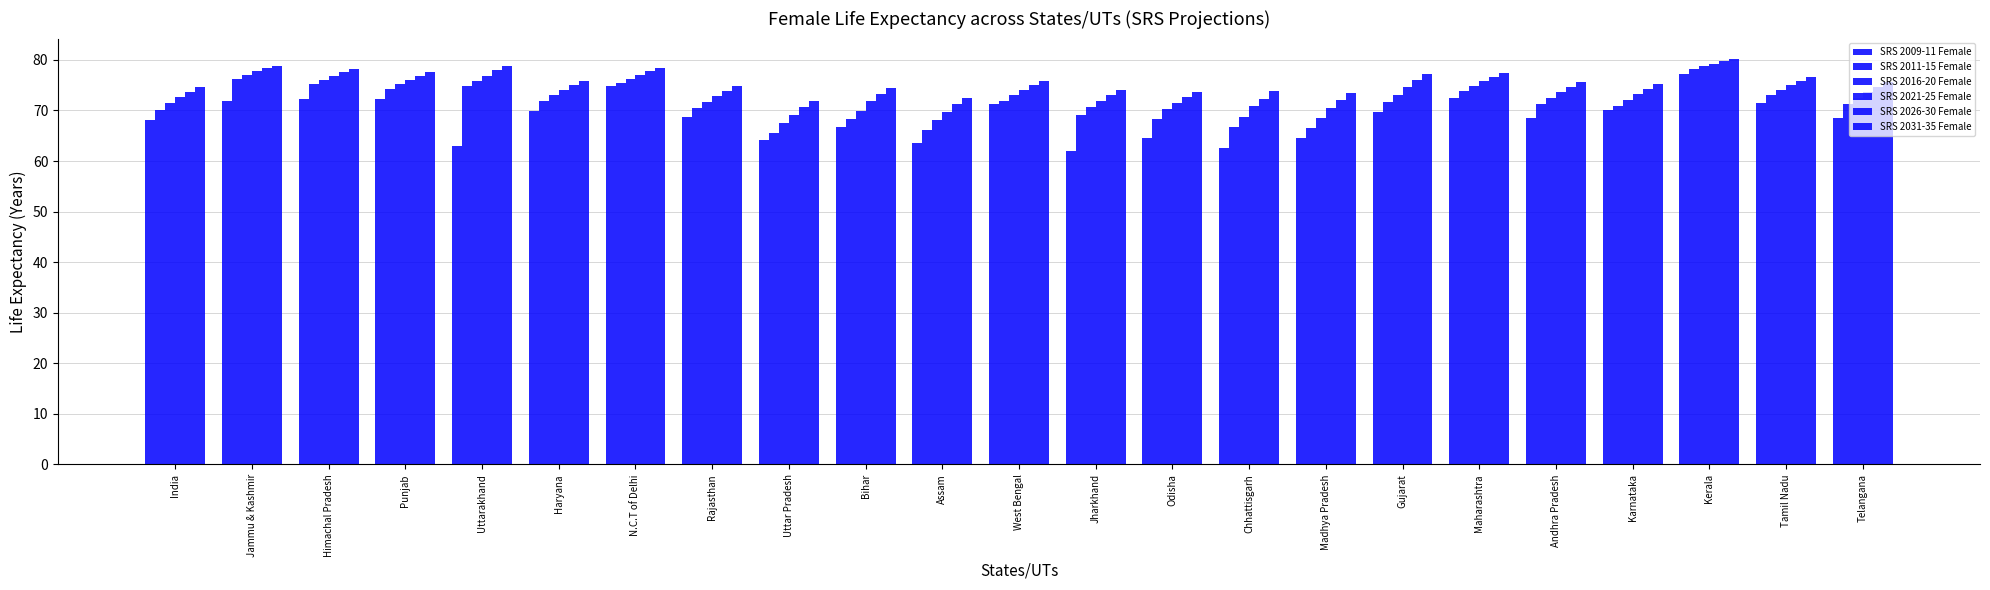

What is the difference between the highest and lowest values at Punjab?

5.4